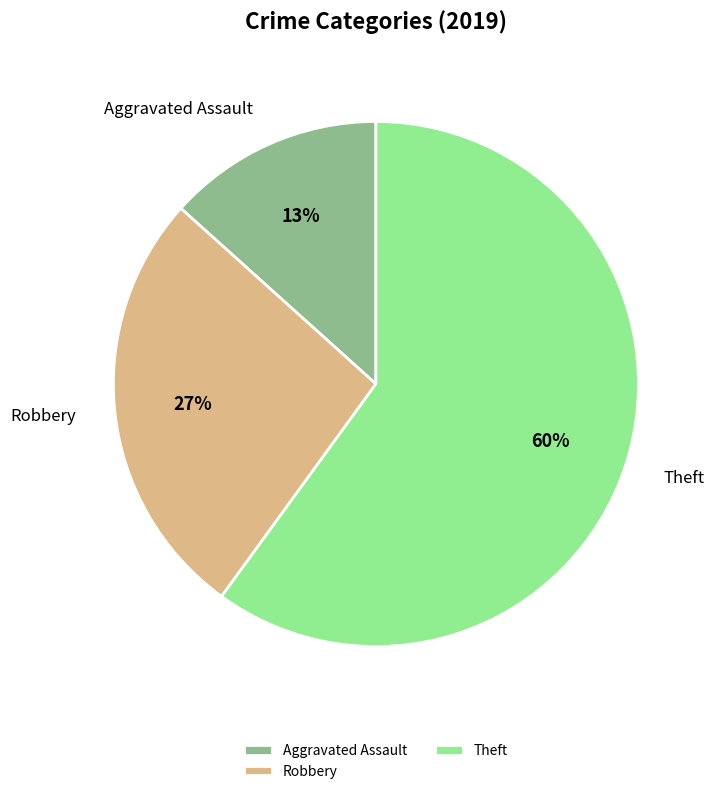

Which slice represents more than half of the pie?

Theft